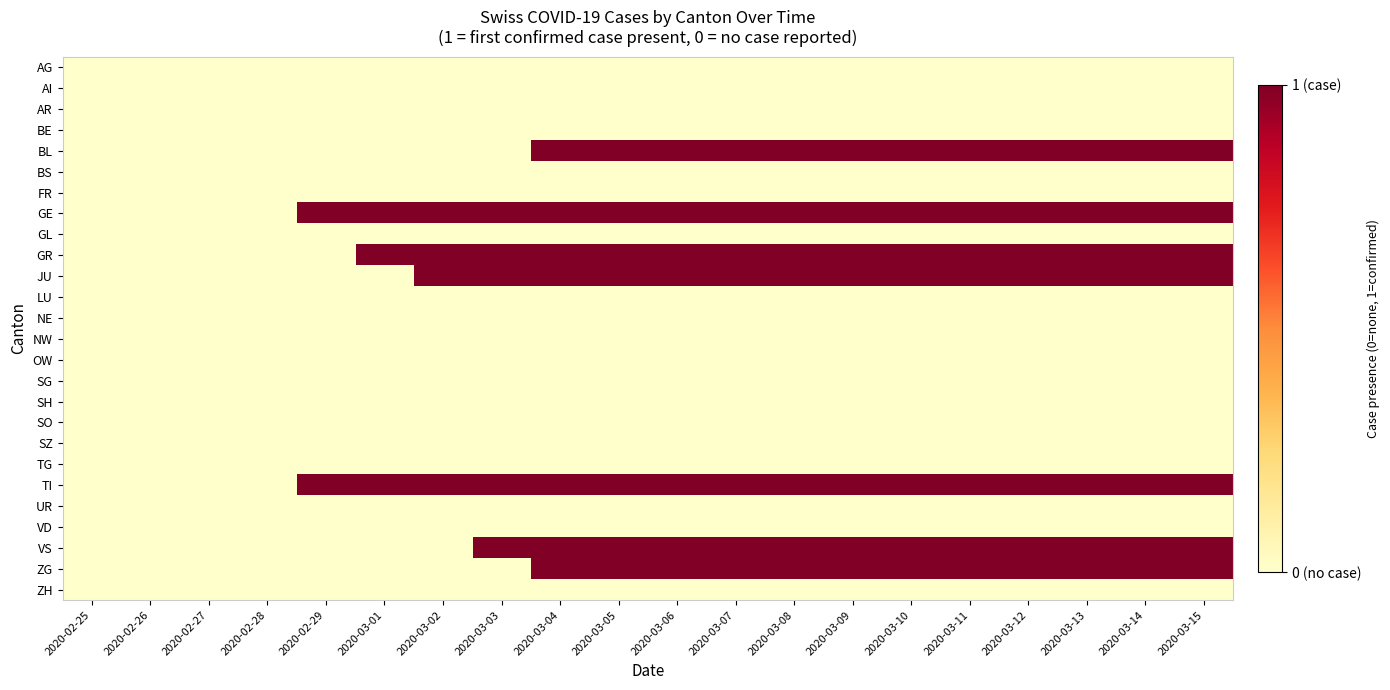

Rank the series by their maximum value, from lowest to highest.

AG, AI, AR, BE, BS, FR, GL, LU, NE, NW, OW, SG, SH, SO, SZ, TG, UR, VD, ZH, BL, GE, GR, JU, TI, VS, ZG